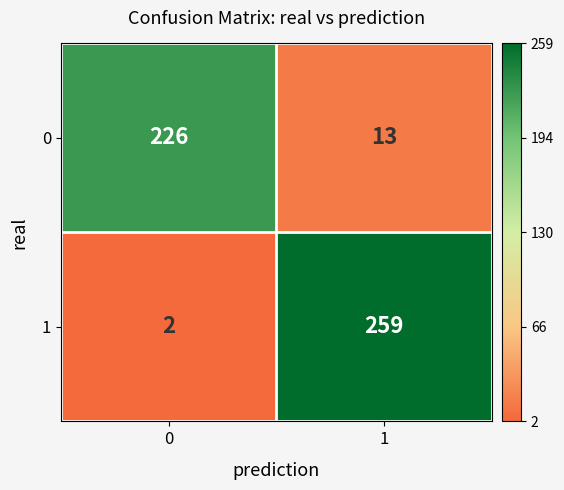

Which category has the highest value across all series?

1